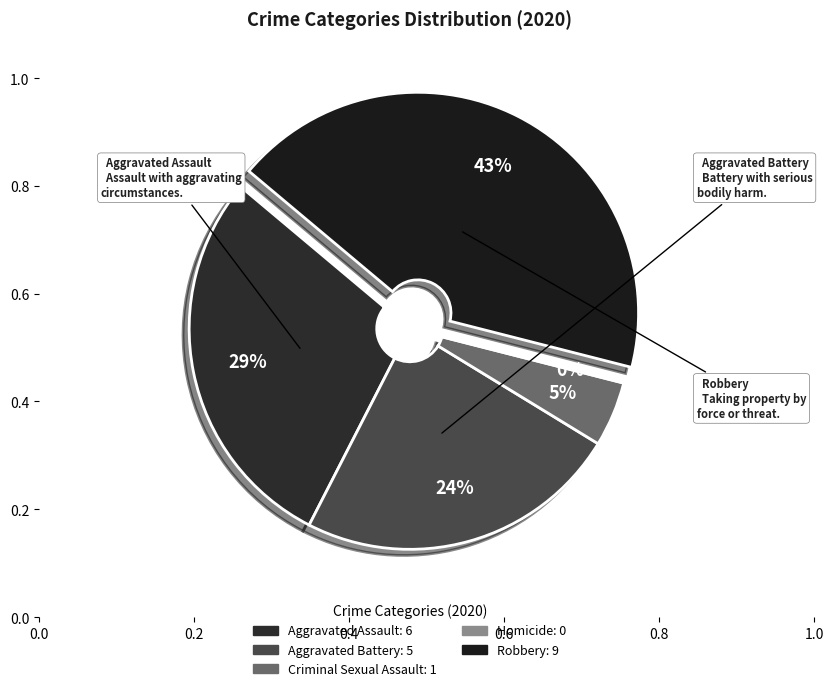

Rank the categories by value from highest to lowest.

Robbery, Aggravated Assault, Aggravated Battery, Criminal Sexual Assault, Homicide